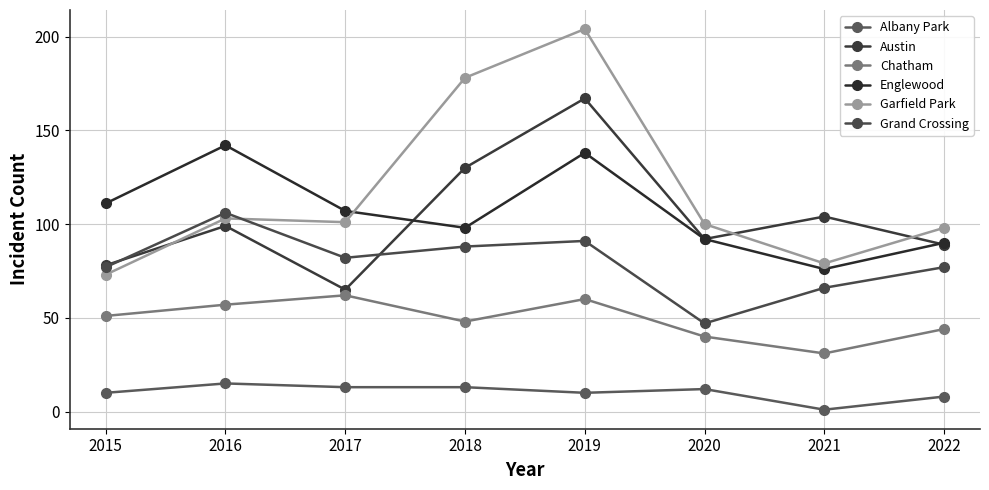

Rank the categories by Austin value from lowest to highest.

2017, 2015, 2022, 2020, 2016, 2021, 2018, 2019